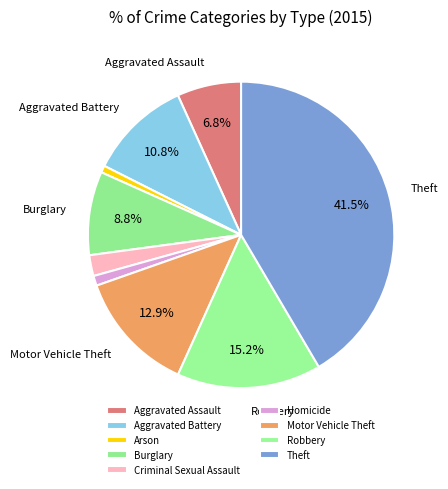

What is the largest slice in the pie chart?

Theft